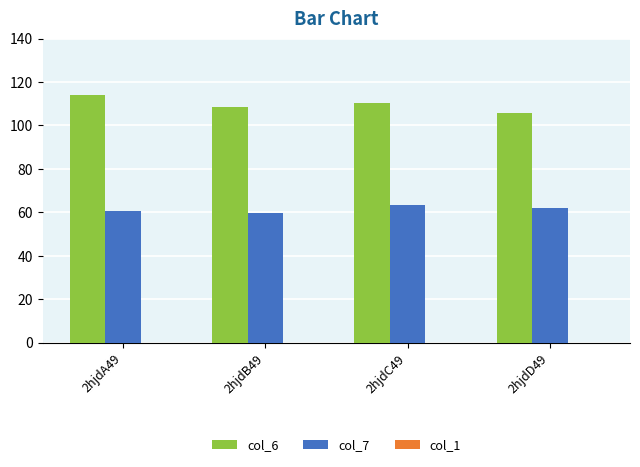

Count the number of categories in the chart.

4